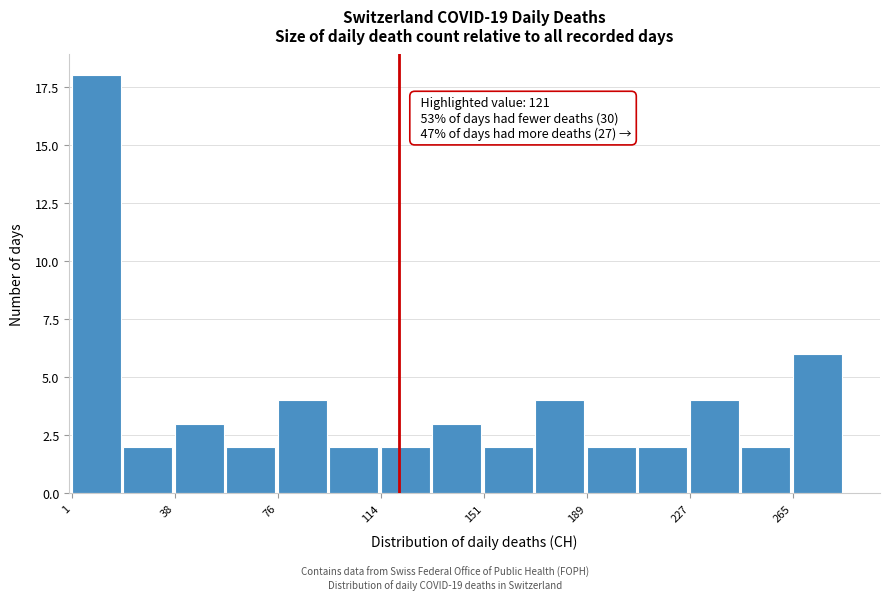

Around what value on the x-axis is the tallest bar? Give the approximate position of its centre, as read against the axis.

10